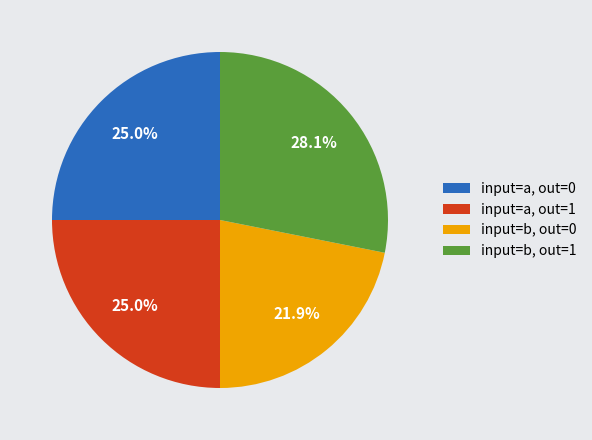

Approximately how many times larger is the value at input=a, out=1 compared to input=a, out=0?

1.0